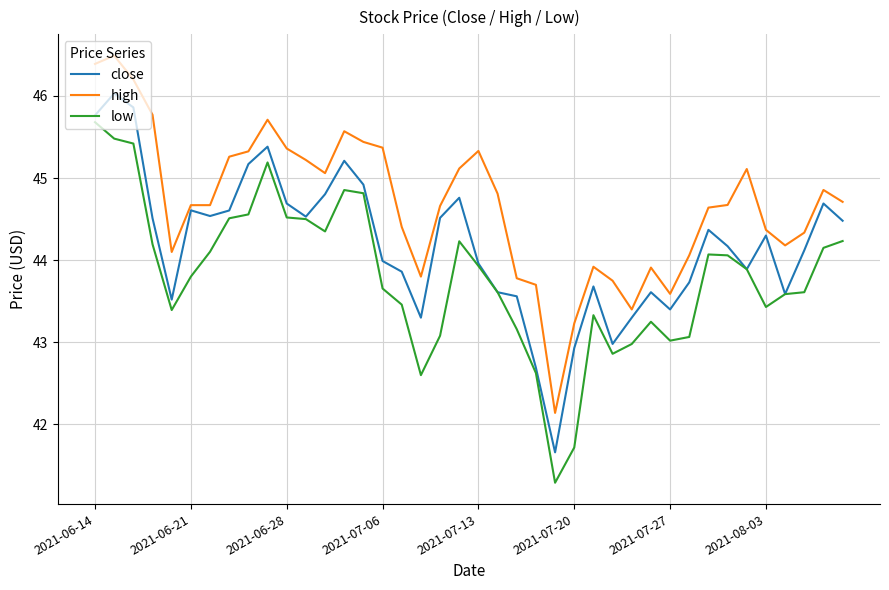

True or false: low and high intersect in this chart.

False